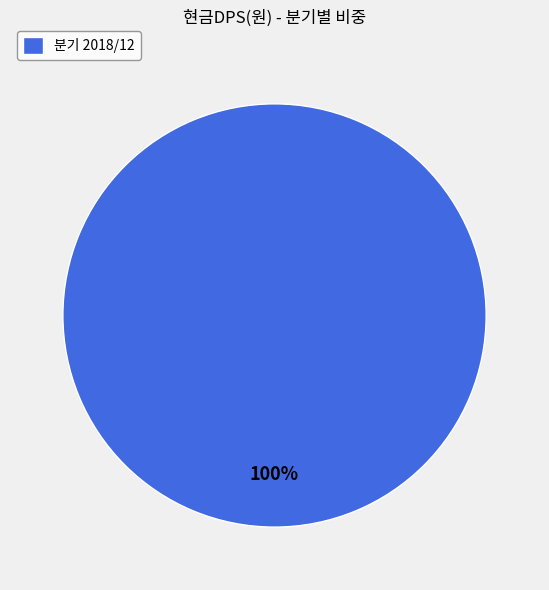

Is there any slice that represents more than half of the pie?

Yes